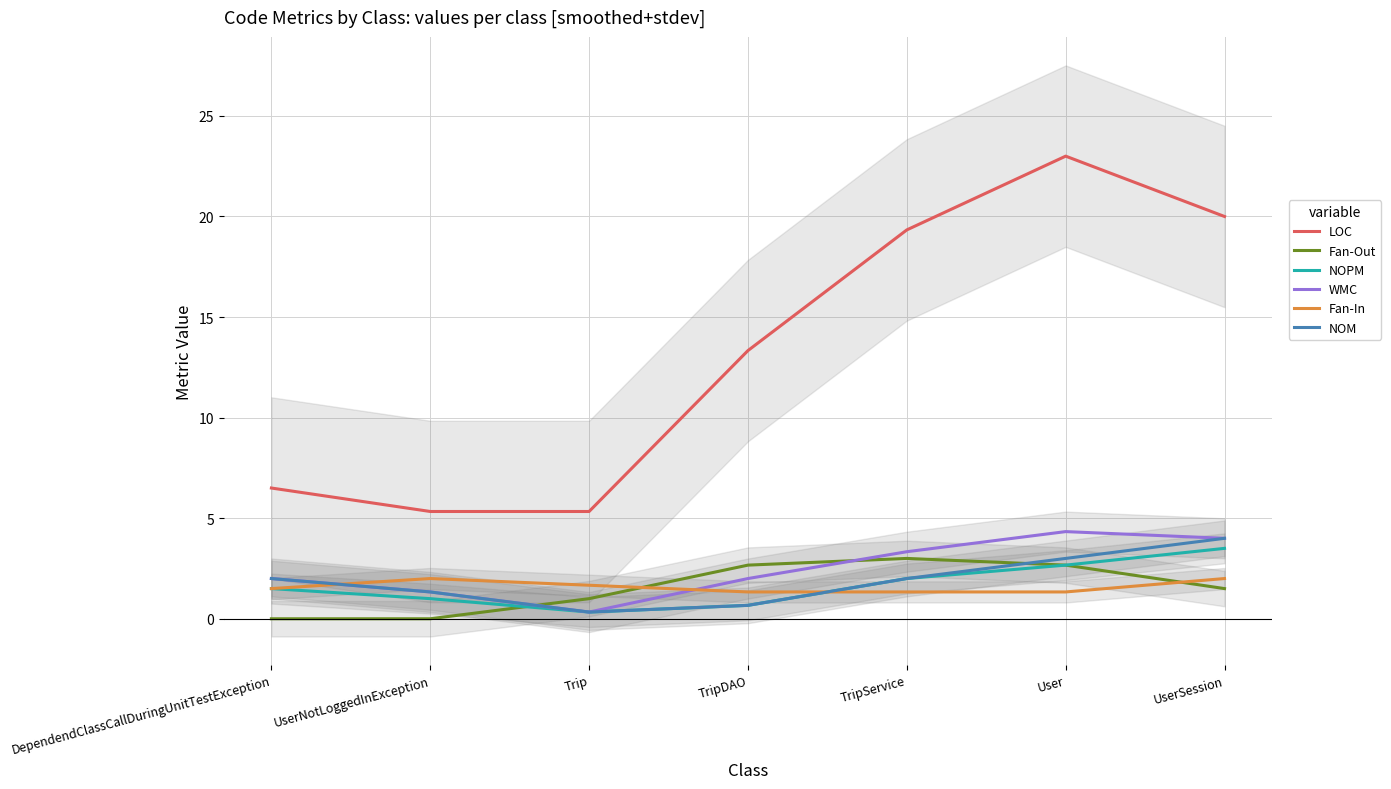

What value does the WMC series have at TripDAO?

2.0